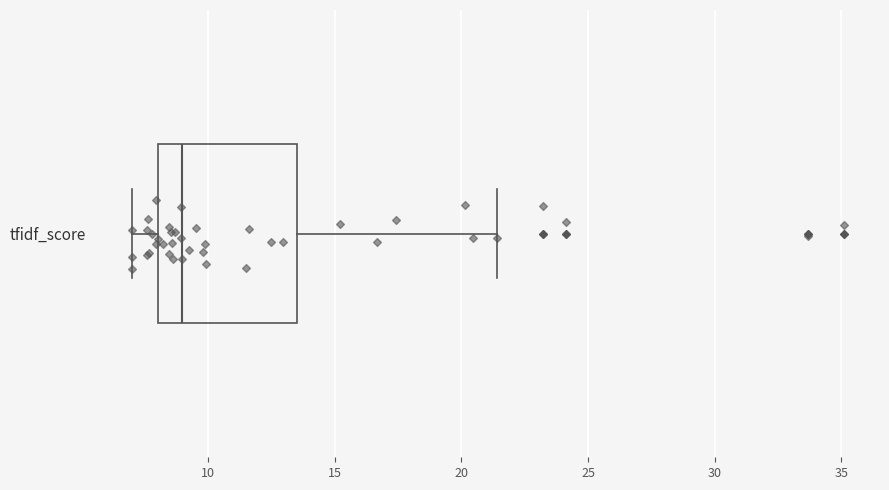

Read this box plot against the x-axis: the position of the median line, the range covered by the box, and the ends of both whiskers. The values are not printed on the chart, so give them approximately, as read against the axis.

median 9.0, box 8.0 to 13.5, whiskers 7.0 to 21.5